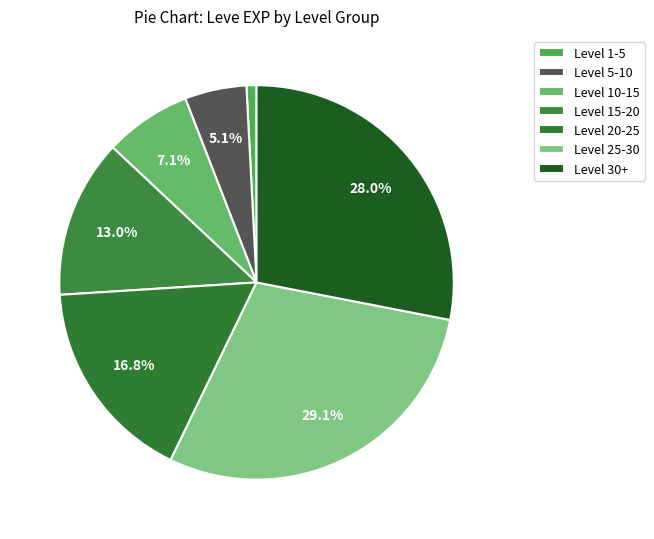

How many segments does this pie chart have?

7